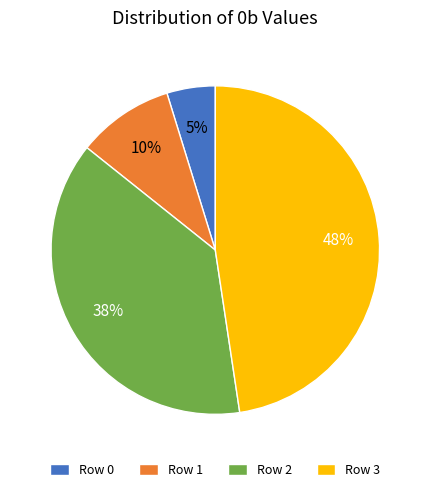

Do Row 1 and Row 2 together represent more than half of the pie?

No